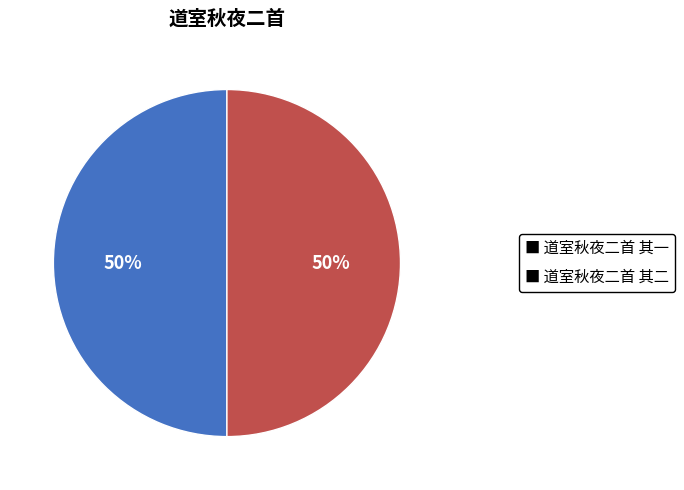

True or false: ■ 道室秋夜二首 其一 accounts for 50% of the total.

True